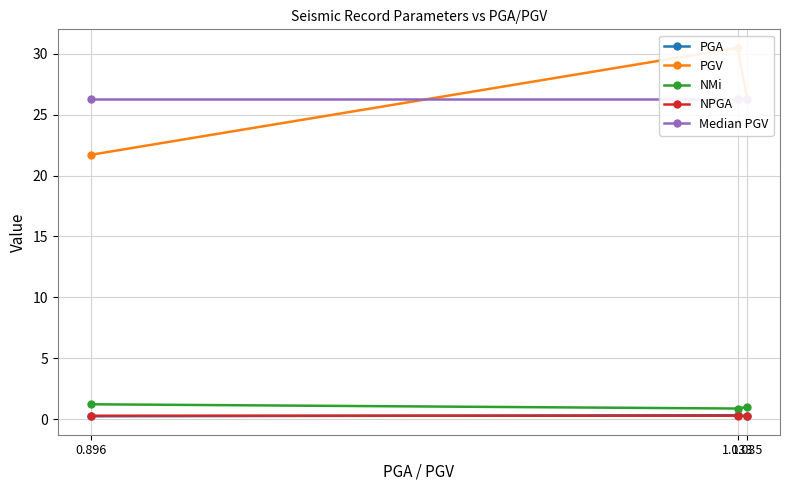

Does the chart display data point markers on the line(s)?

Yes